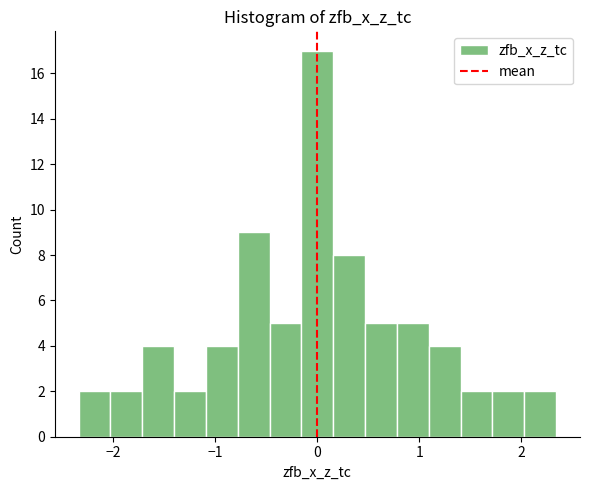

Around what value on the x-axis is the tallest bar? Give the approximate position of its centre, as read against the axis.

0.0